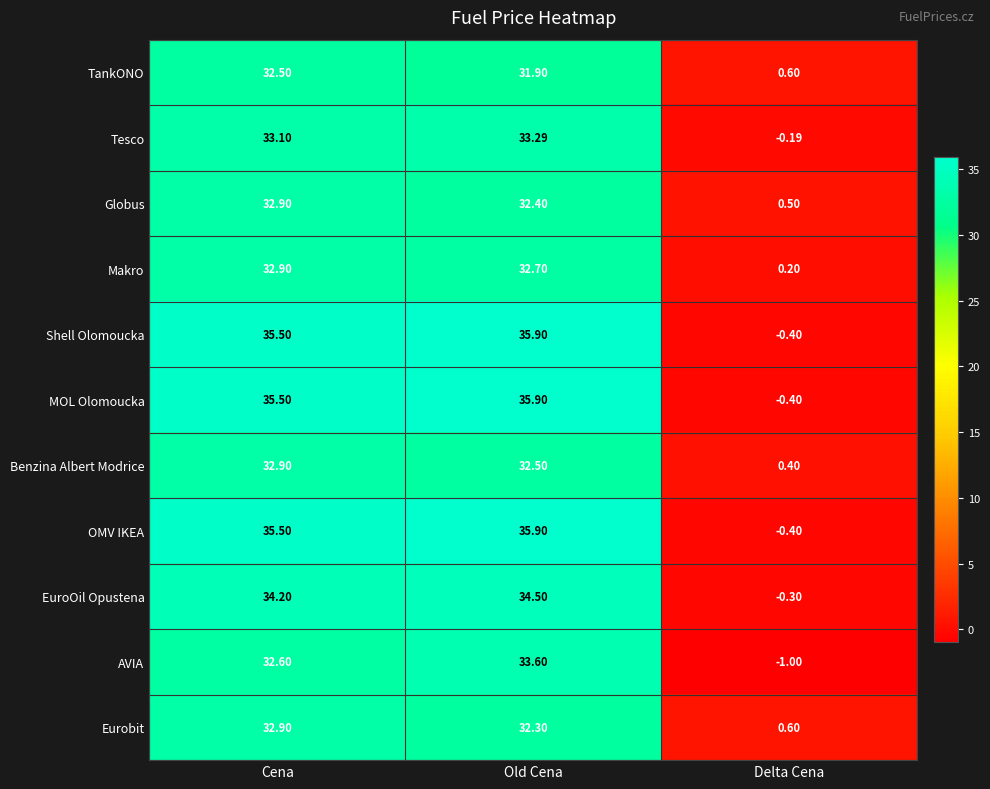

At which label does TankONO reach its peak?

Cena